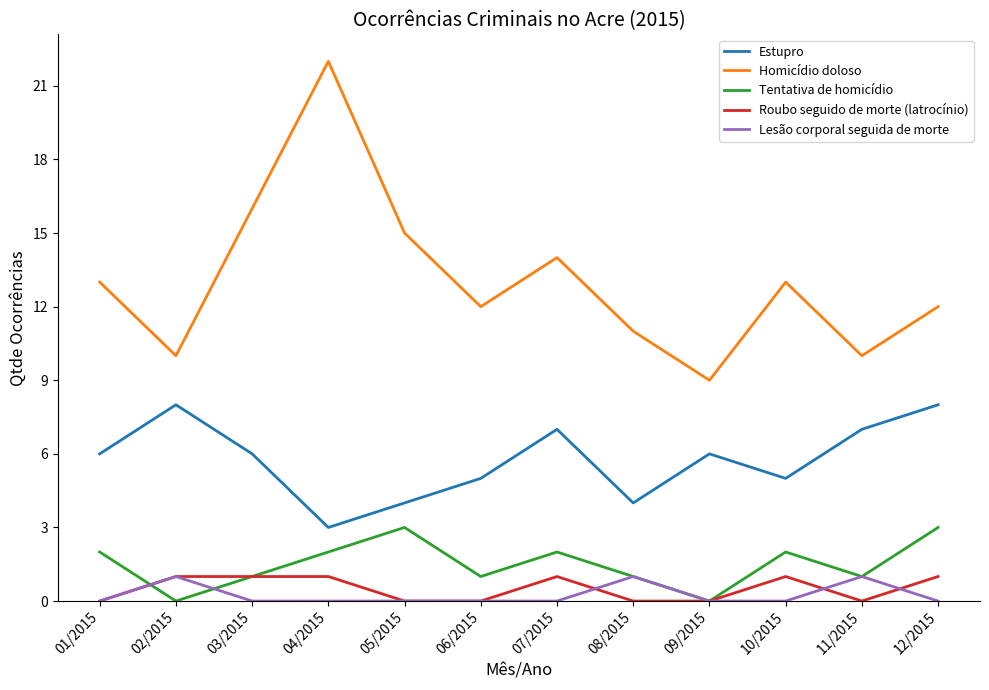

Is it true that Estupro equals 7 at 07/2015?

True